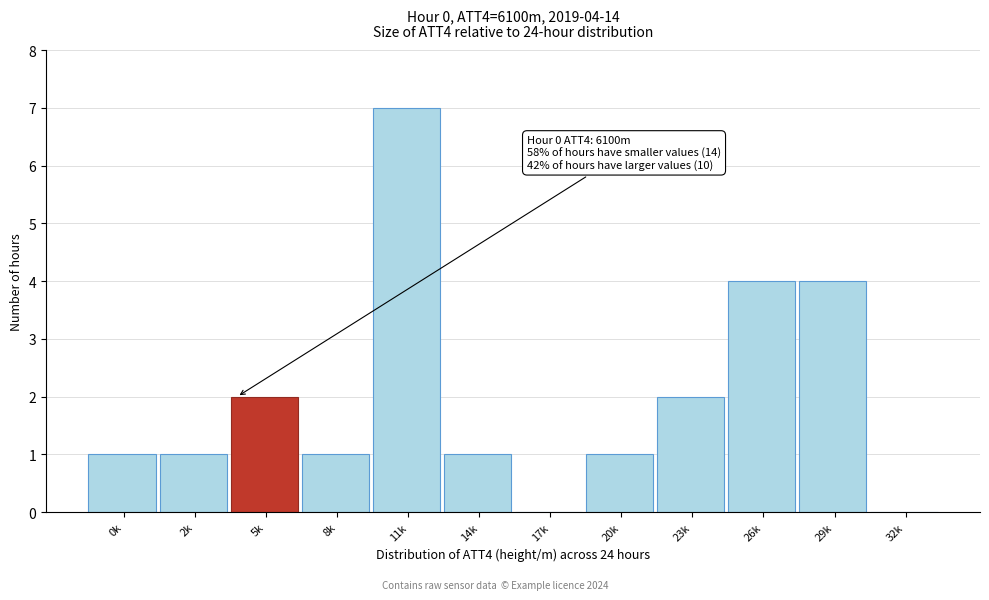

Reading left to right, list all the values displayed in this chart.

0k=1	2k=1	5k=2	8k=1	11k=7	14k=1	17k=0	20k=1	23k=2	26k=4	29k=4	32k=0